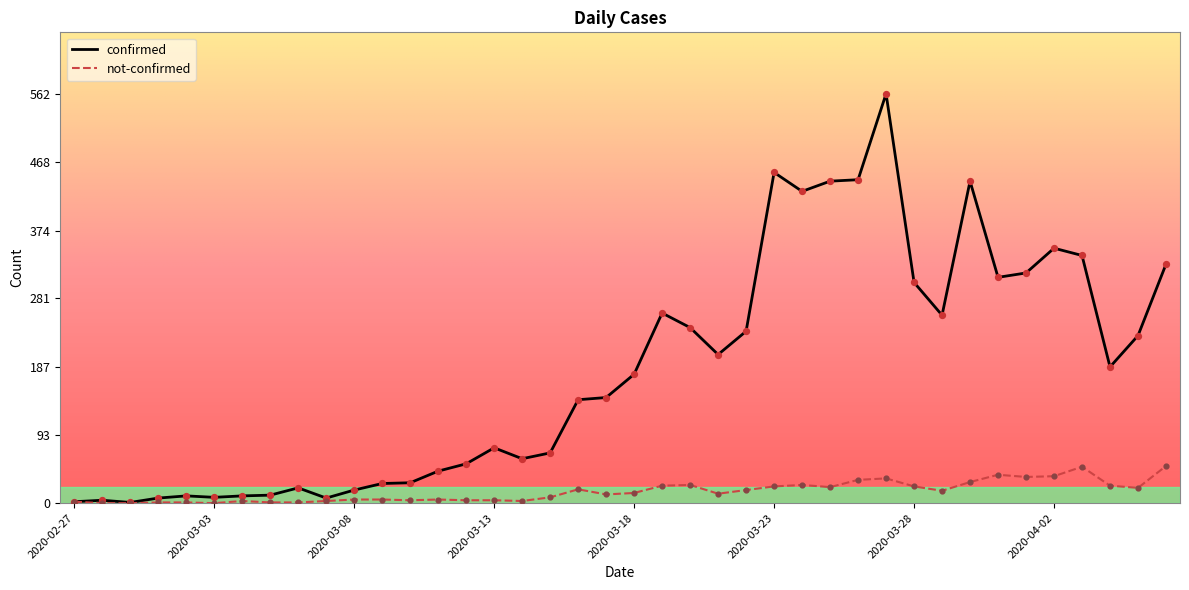

Which series has the largest total across all categories?

confirmed